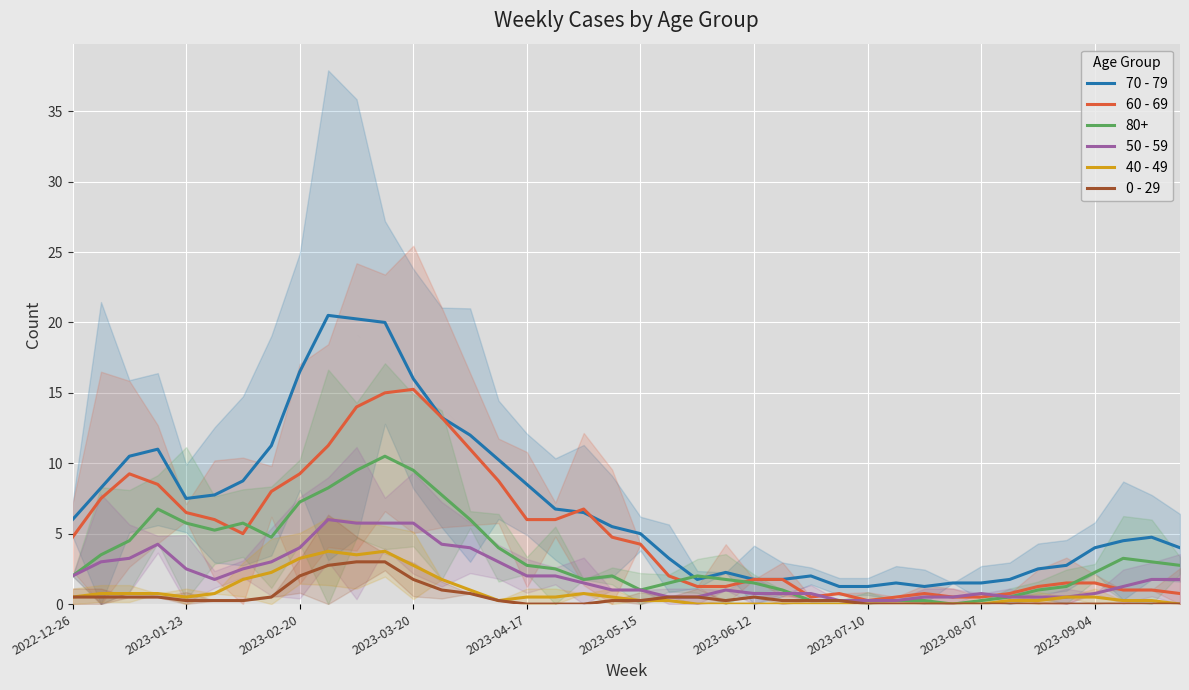

Where does the 70 - 79 series first go above 5?

2022-12-26